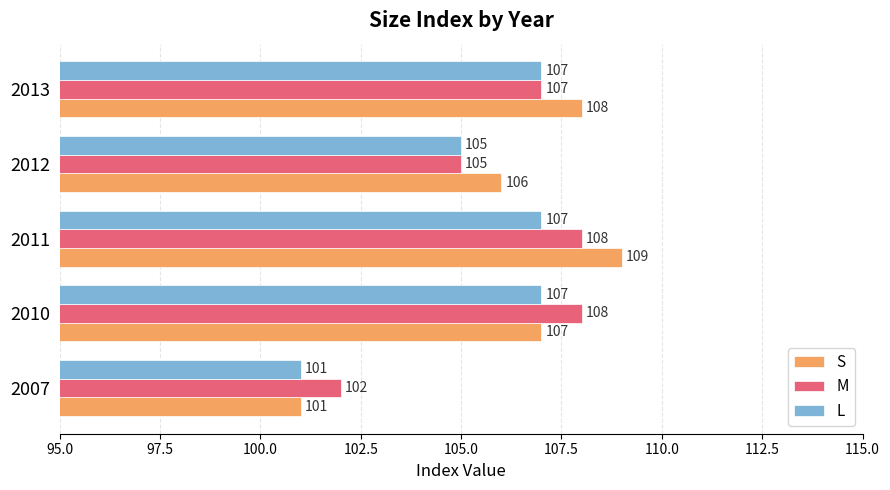

What is the average value of the M series?

106